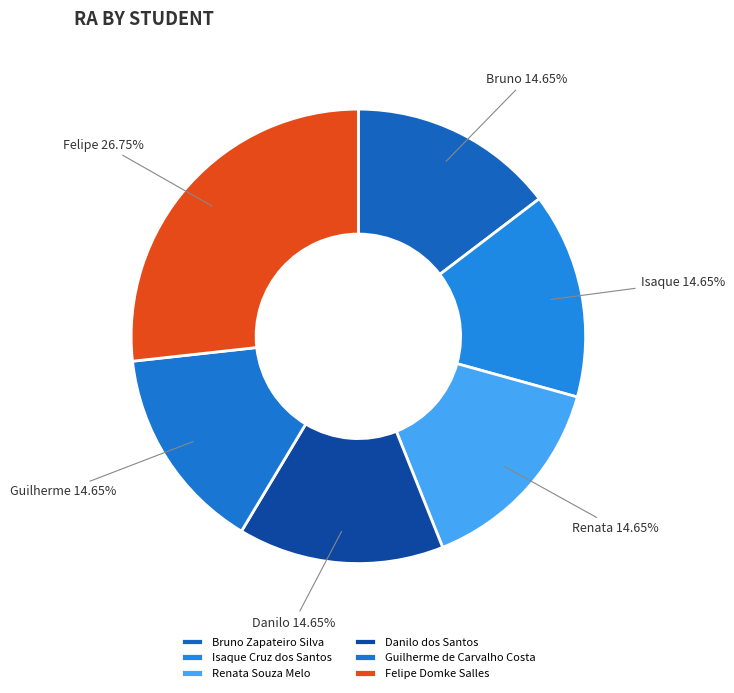

To the nearest percent, what portion does Bruno Zapateiro Silva represent?

15%